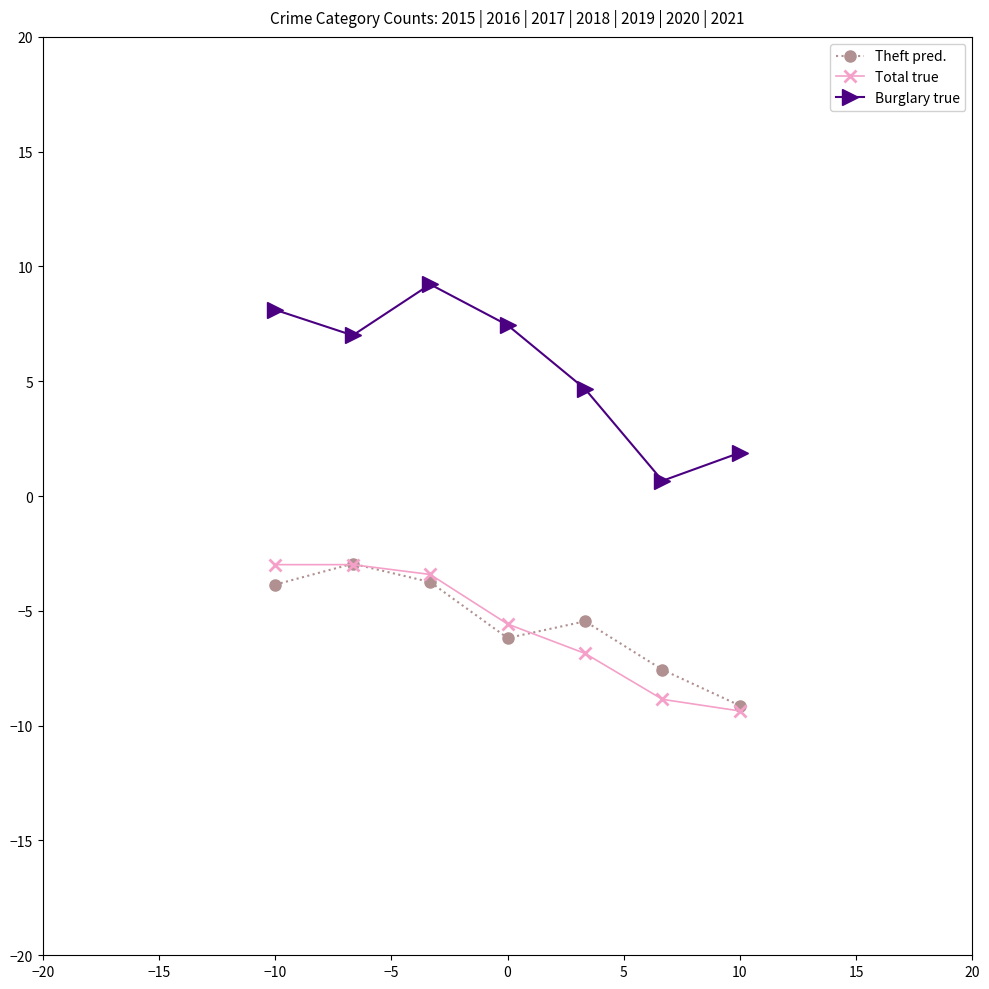

What is the minimum value for Theft pred.?

-9.1